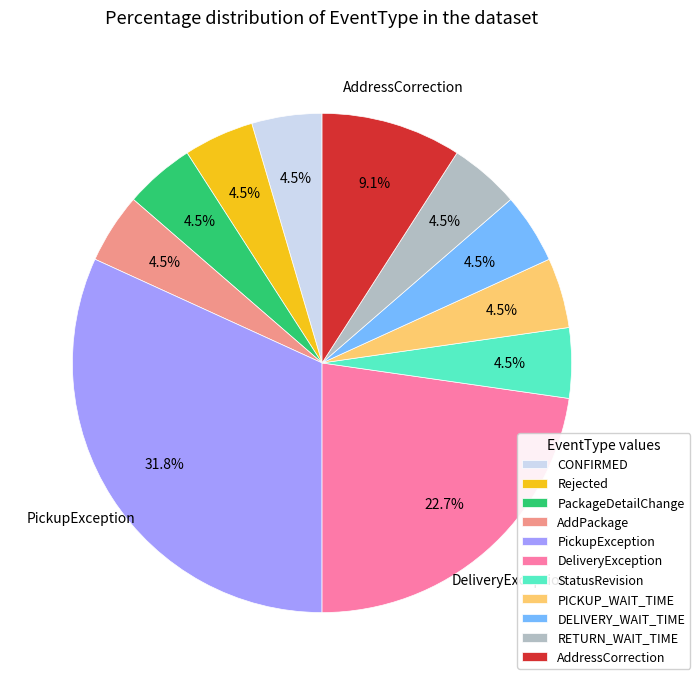

Does any single category account for the majority?

No